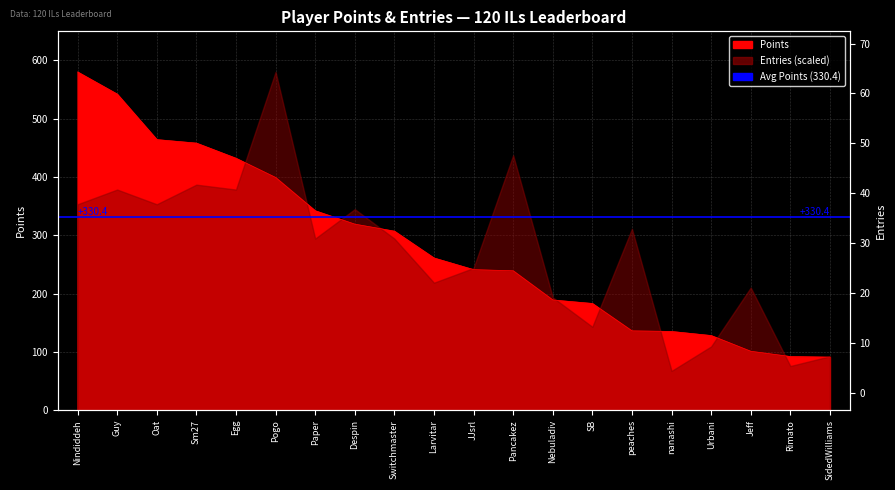

Reading right to left, extract all data points from this chart.

91	92	101	128	135	136	183	189	239	241	261	307	319	342	399	432	458	464	542	580